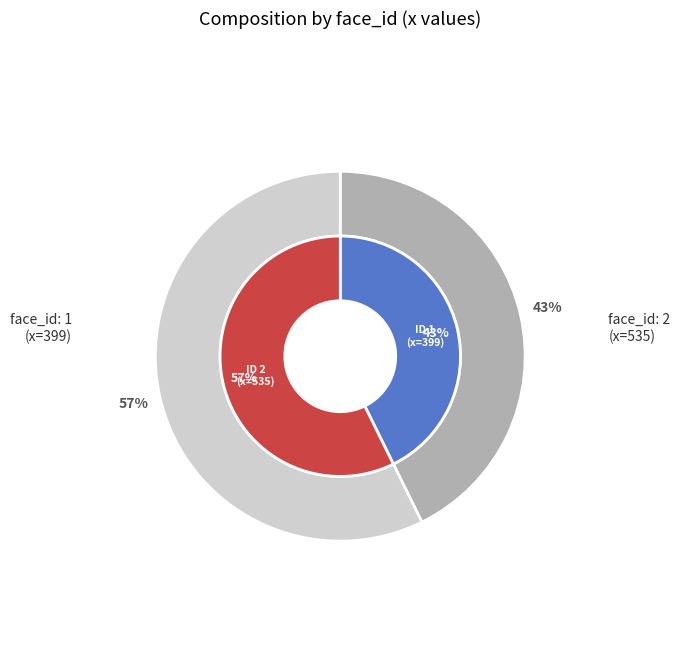

To the nearest percent, what is the difference between the largest and smallest slice percentages?

15%